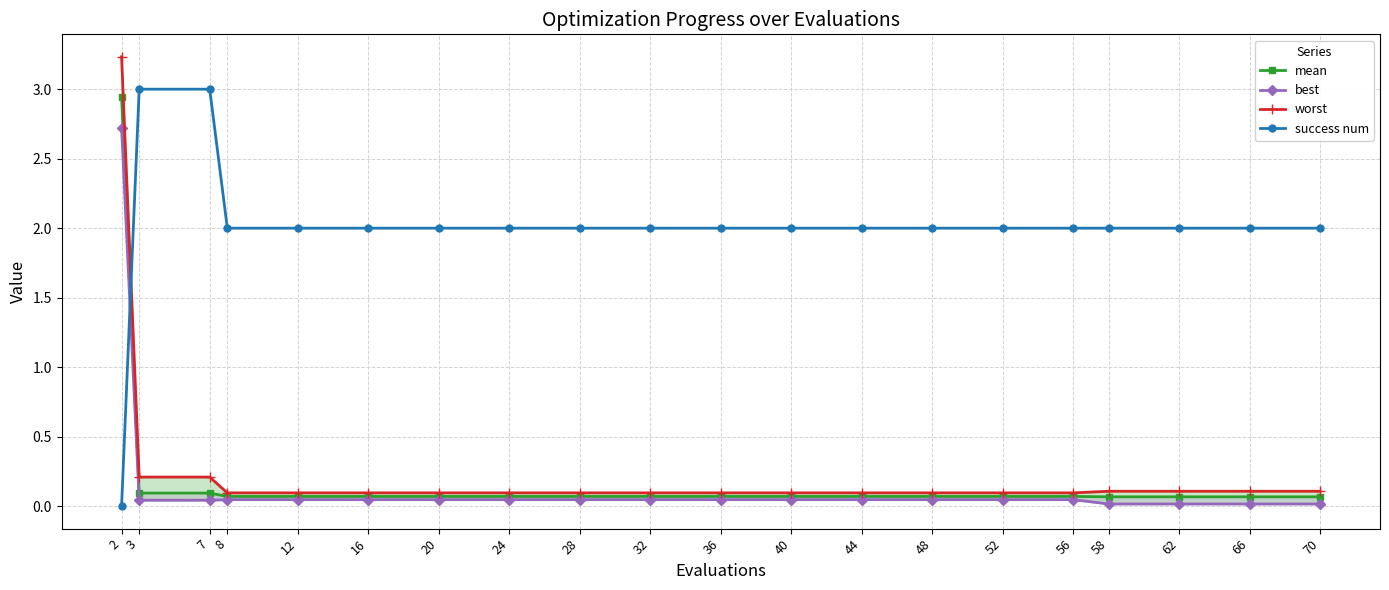

What is the spread (max minus min) of values at 44?

2.0